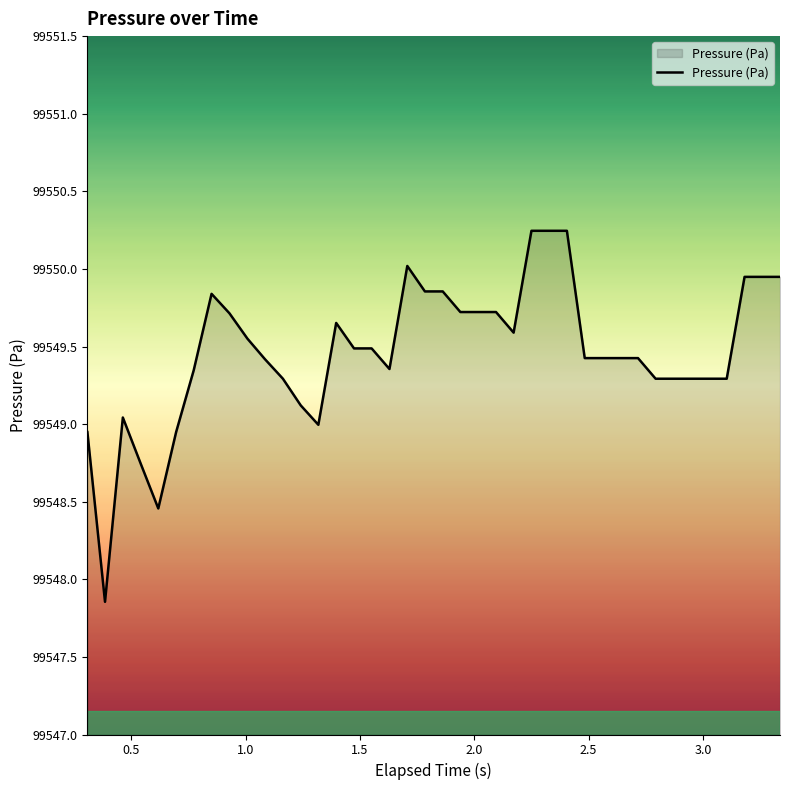

What is the difference between the maximum and minimum values?

2.4